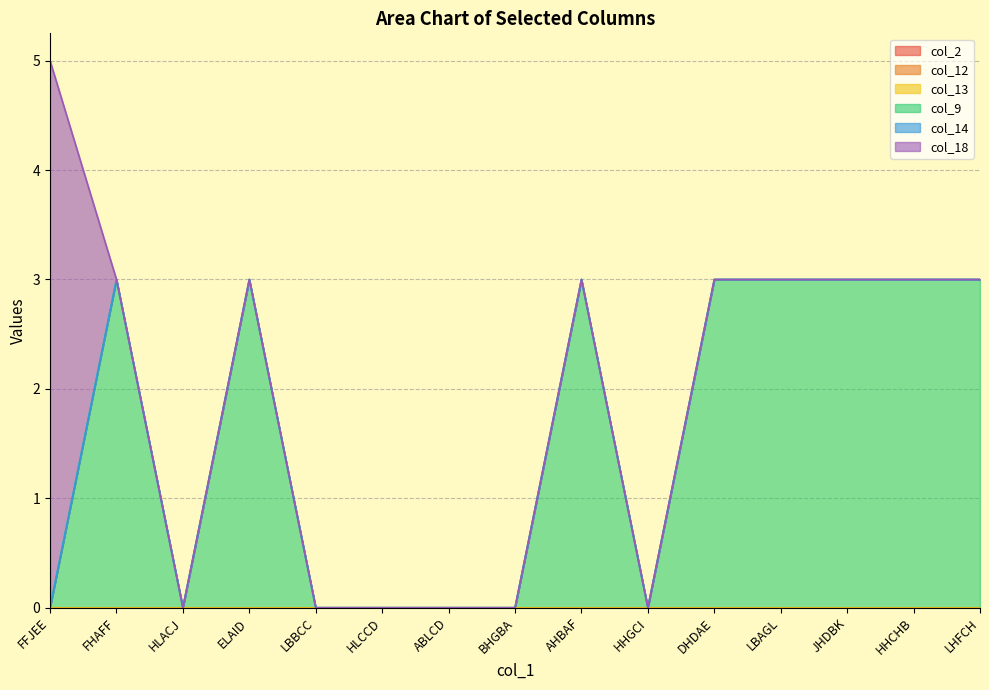

What is the label of the 3rd point from the right?

JHDBK